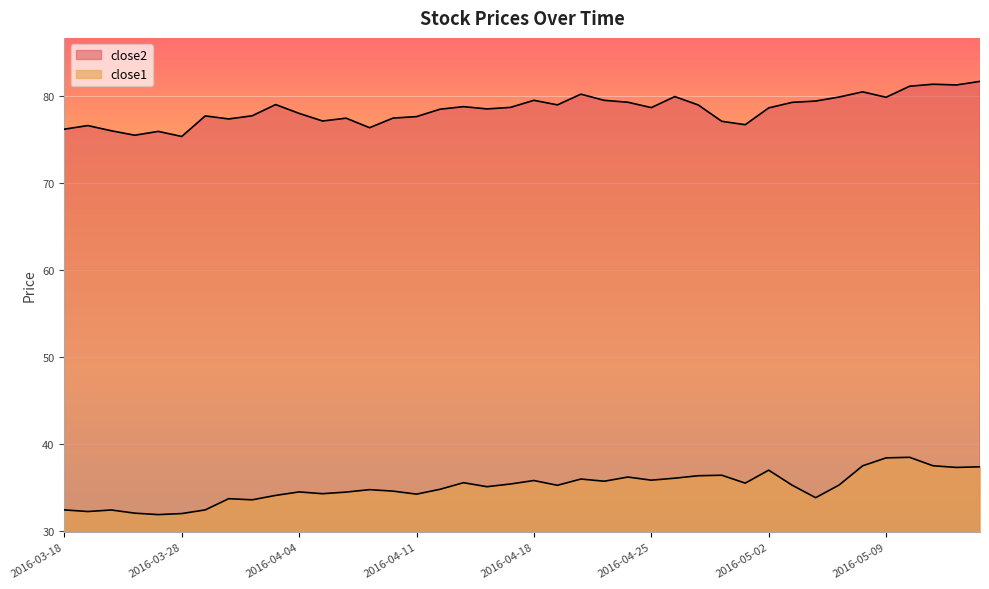

In close1, how many points are lower than both neighbors (excluding endpoints)?

12